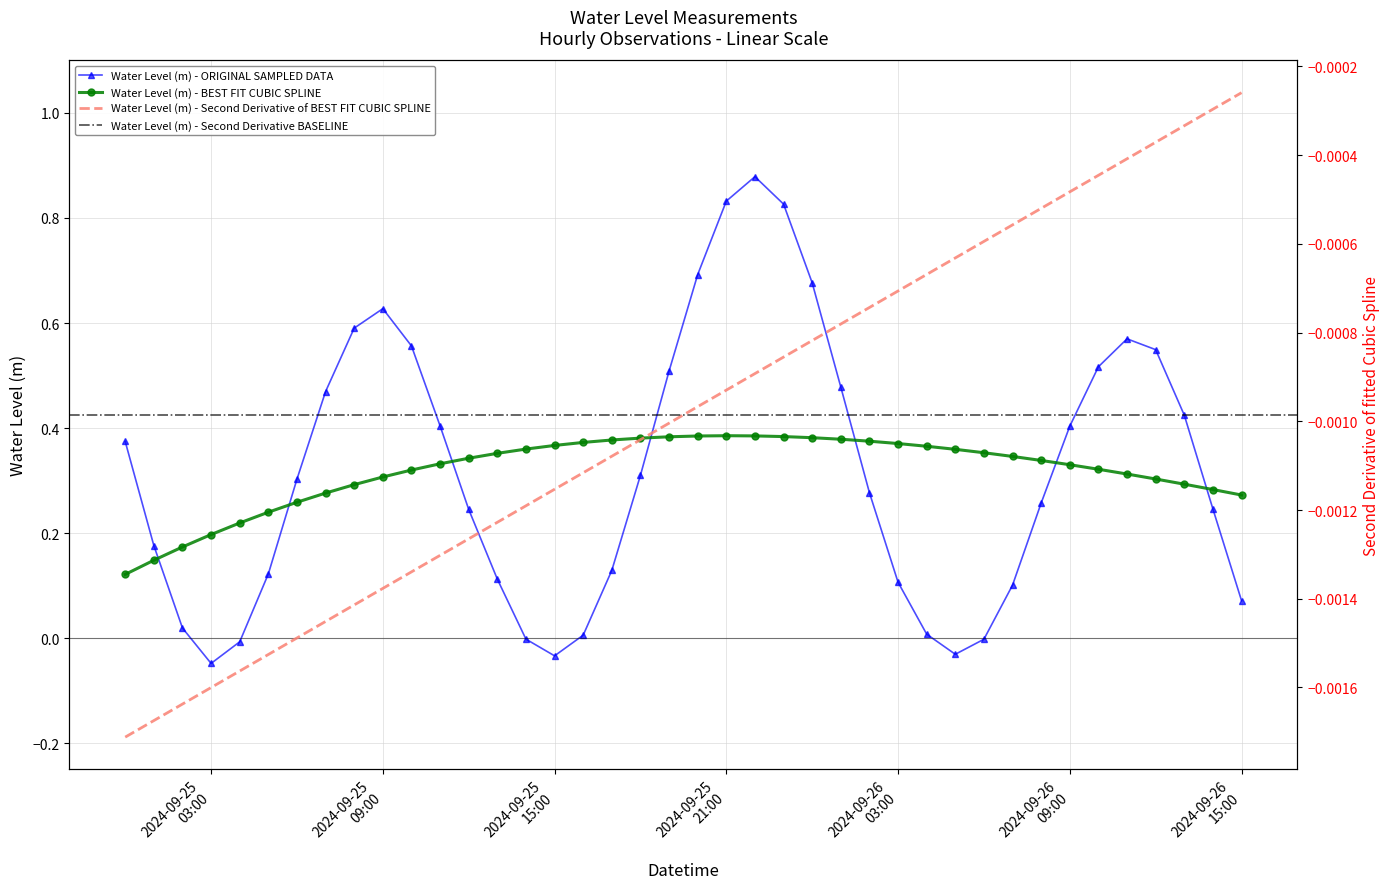

Which series ends up on top after the final intersection of Water Level (m) - ORIGINAL SAMPLED DATA and Water Level (m) - BEST FIT CUBIC SPLINE?

Water Level (m) - BEST FIT CUBIC SPLINE